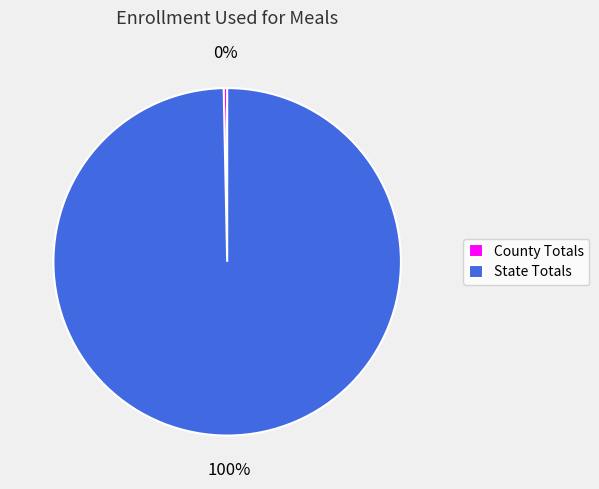

What is the smallest slice in the pie chart?

County Totals